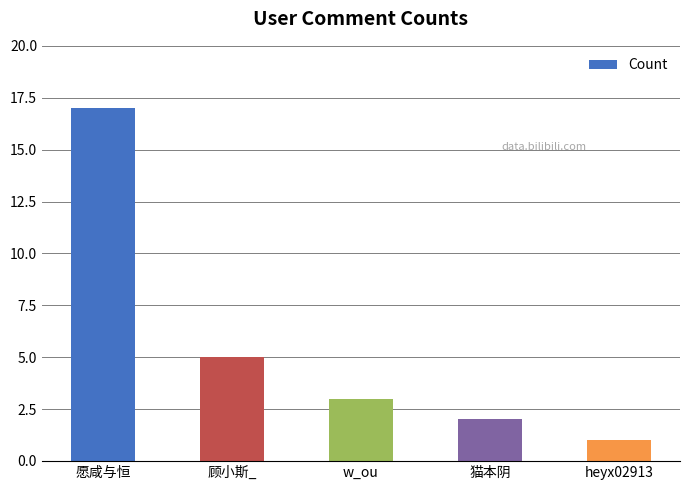

Reading left to right, list all the values displayed in this chart.

17	5	3	2	1